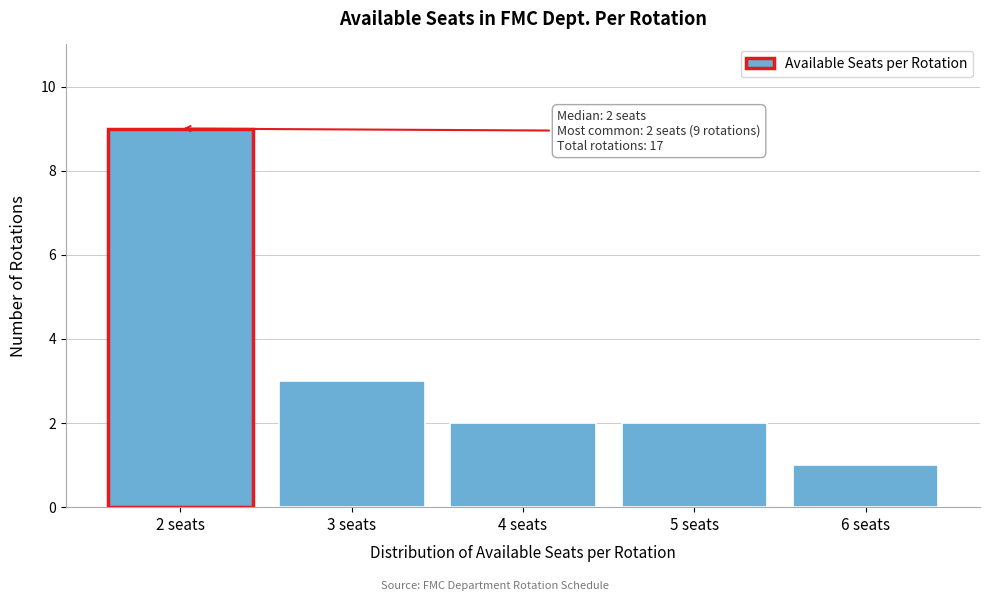

Over which range of the x-axis is the bar tallest?

1.5 to 2.5